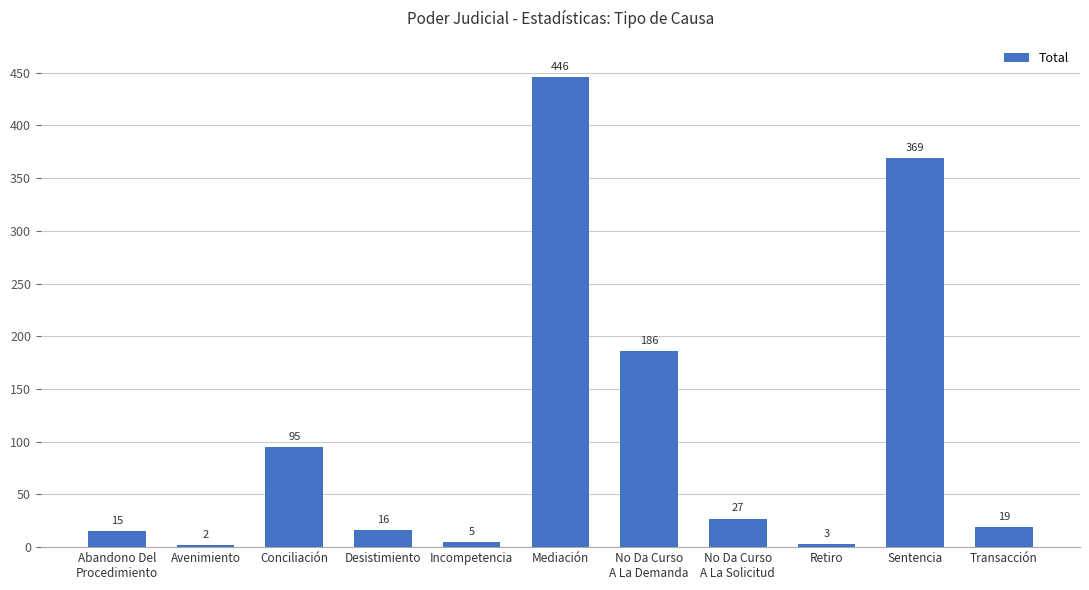

What is the sum of the values at Conciliación and No Da Curso
A La Demanda?

281